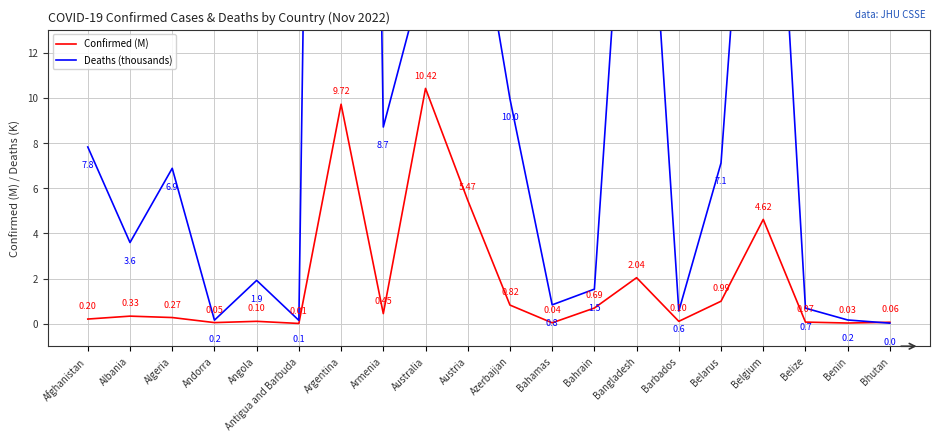

What is the sum of the Deaths (thousands) values at Azerbaijan and Afghanistan?

17.8